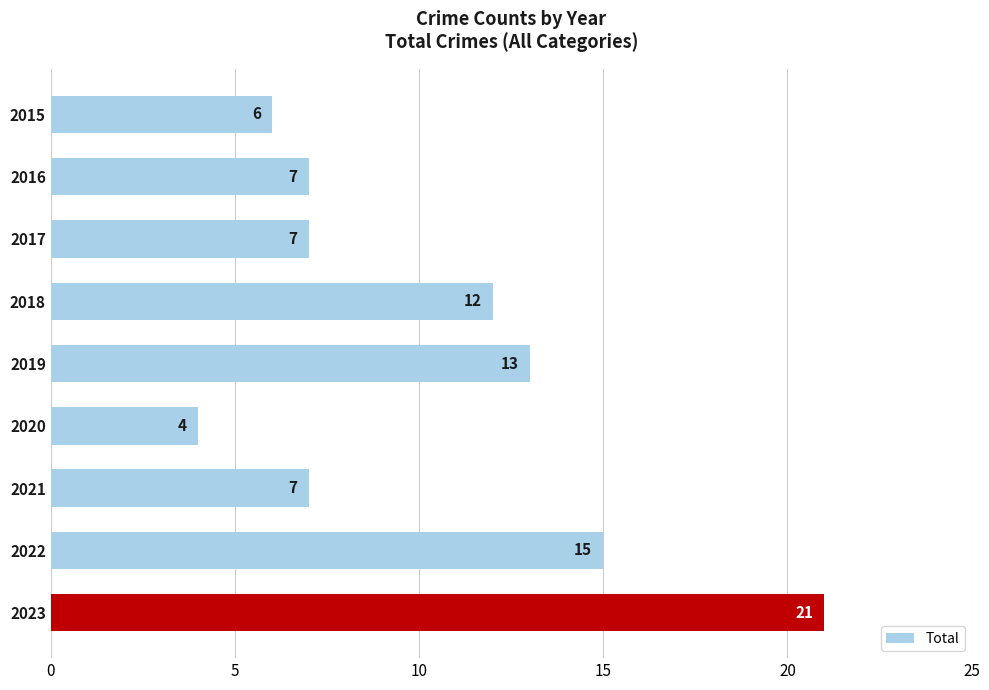

What is the change in value from 2019 to 2020?

-9